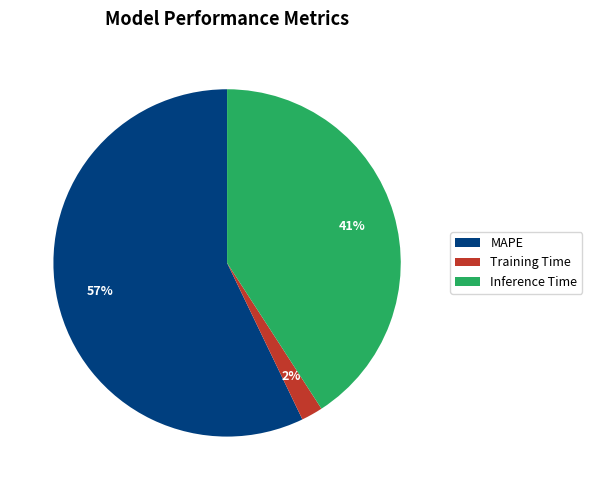

How many slices are in this pie chart?

3